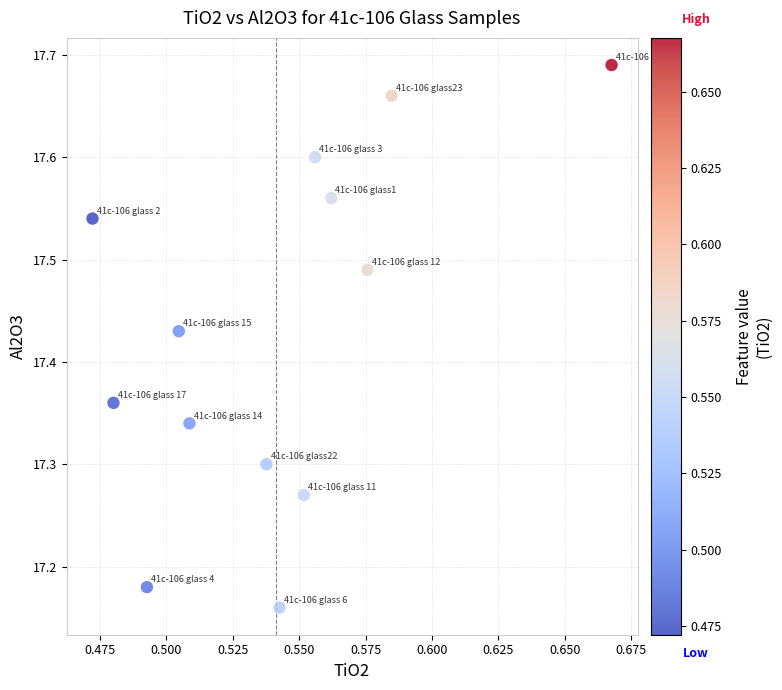

What is the range of Y values (max minus min)?

0.5